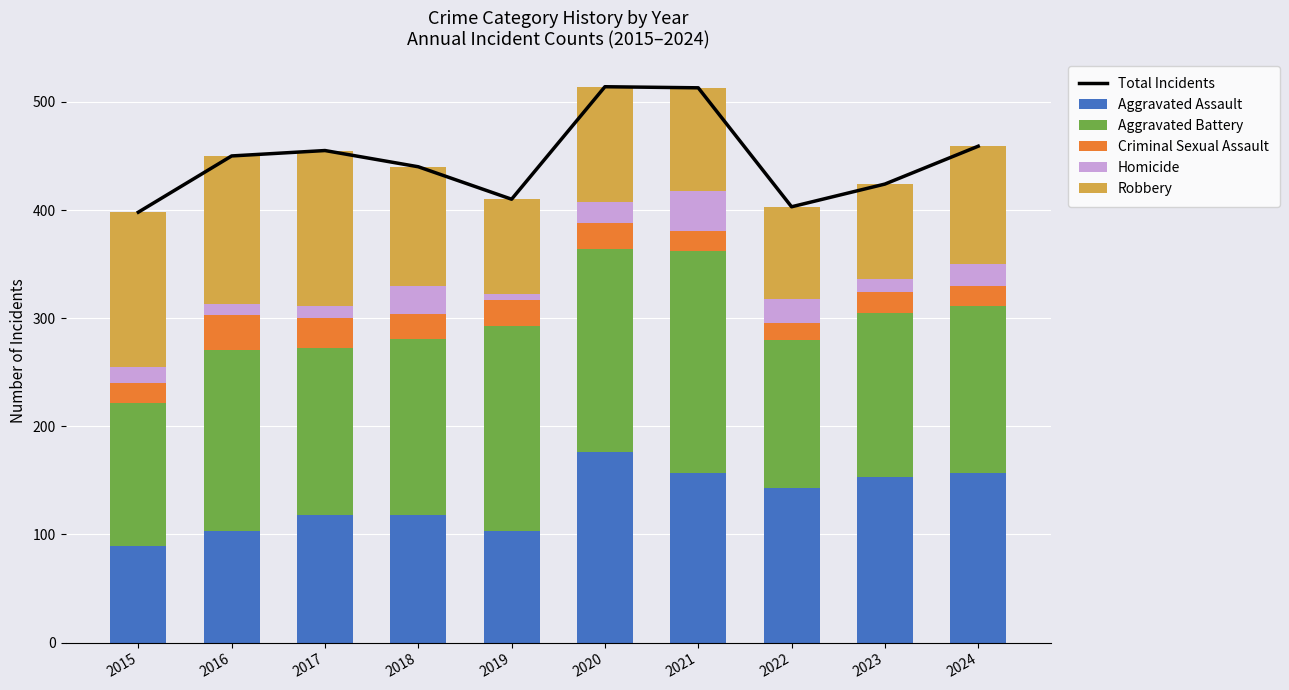

Where does the Aggravated Battery series first go above 163?

2016